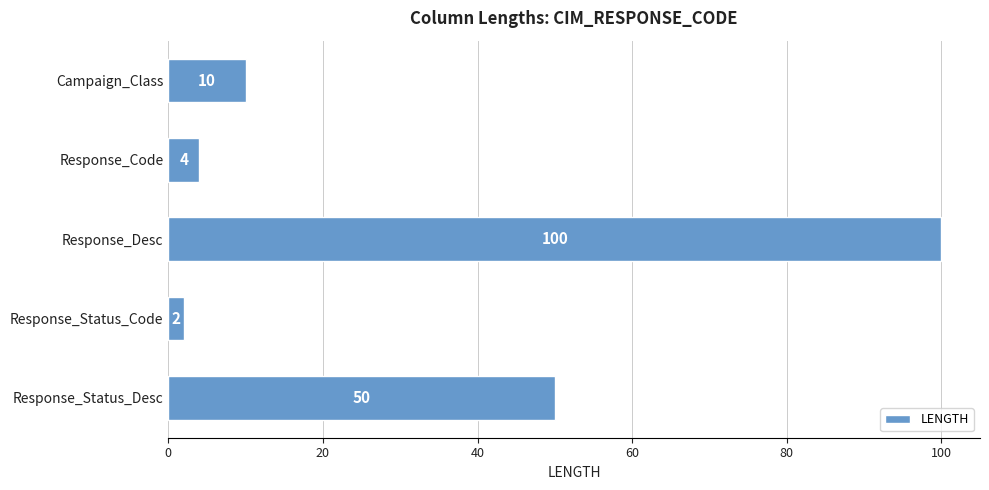

Which label corresponds to the smallest value in the chart?

Response_Status_Code